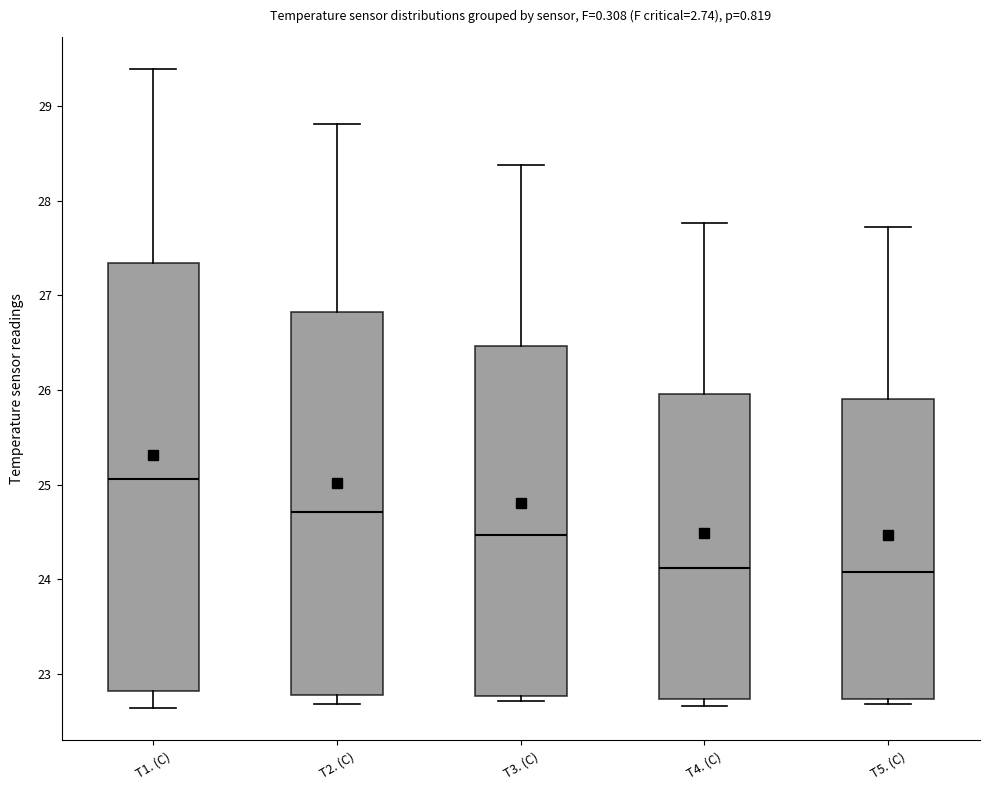

Reading left to right, read every box against the y-axis: the position of its median line, the range the box covers, and the ends of its whiskers. The values are not printed on the chart, so give them approximately, as read against the axis.

T1. (C): median 25.1, box 22.8 to 27.3, whiskers 22.6 to 29.4
T2. (C): median 24.7, box 22.8 to 26.8, whiskers 22.7 to 28.8
T3. (C): median 24.5, box 22.8 to 26.5, whiskers 22.7 to 28.4
T4. (C): median 24.1, box 22.7 to 26.0, whiskers 22.7 (just below the box's lower edge) to 27.8
T5. (C): median 24.1, box 22.7 to 25.9, whiskers 22.7 (just below the box's lower edge) to 27.7